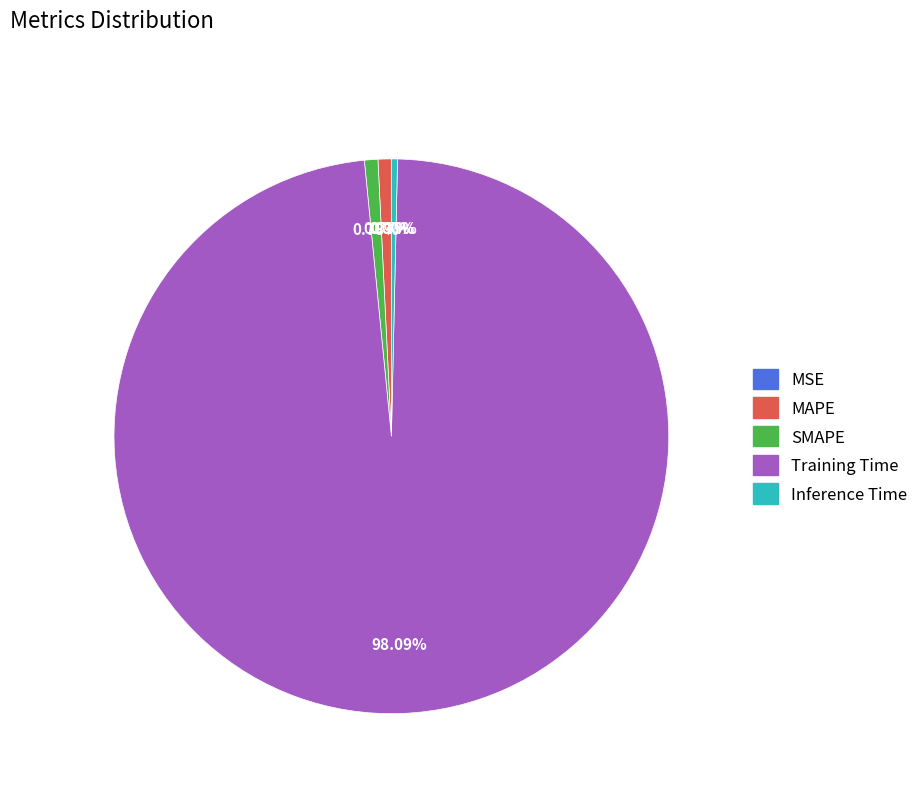

Does Training Time account for over 50% of the chart?

Yes